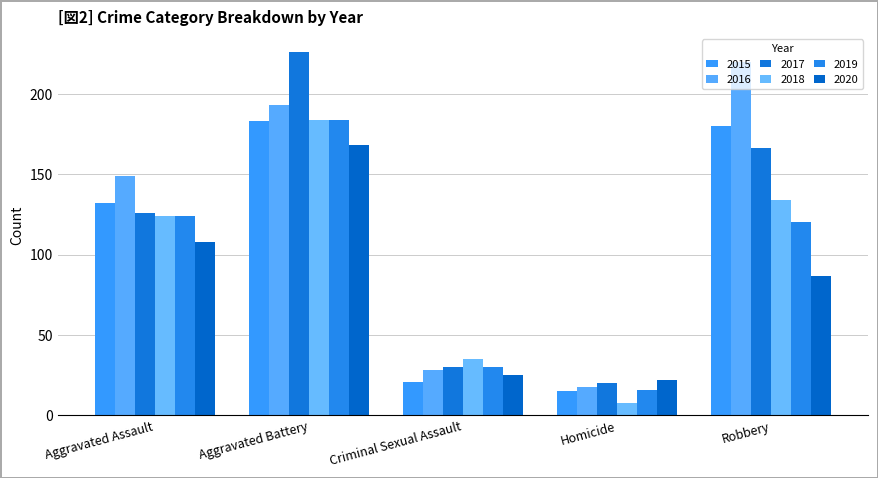

Where is 2018 nearest to the value 96?

Aggravated Assault